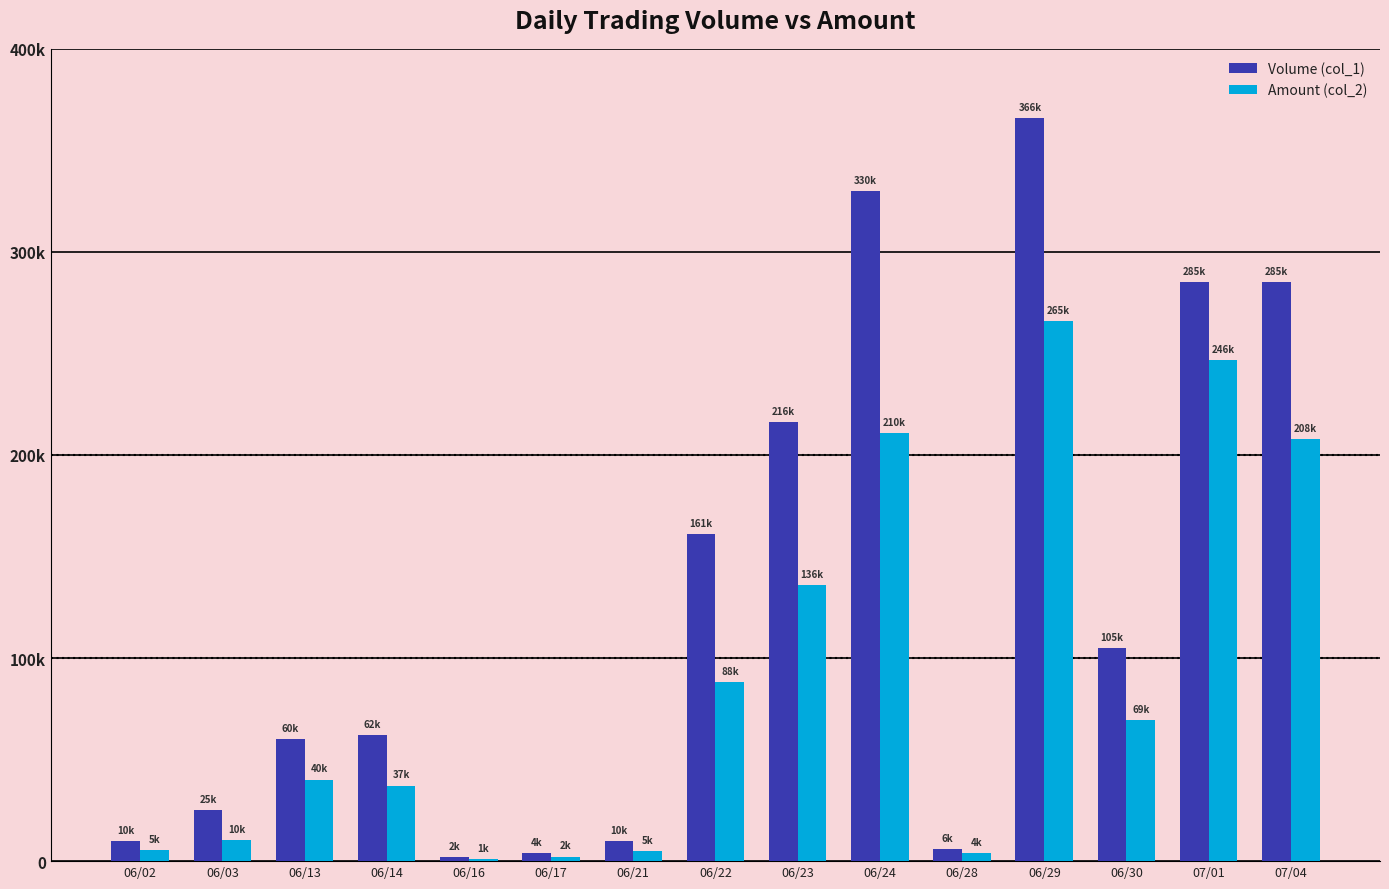

What is the maximum value shown in the chart?

366000